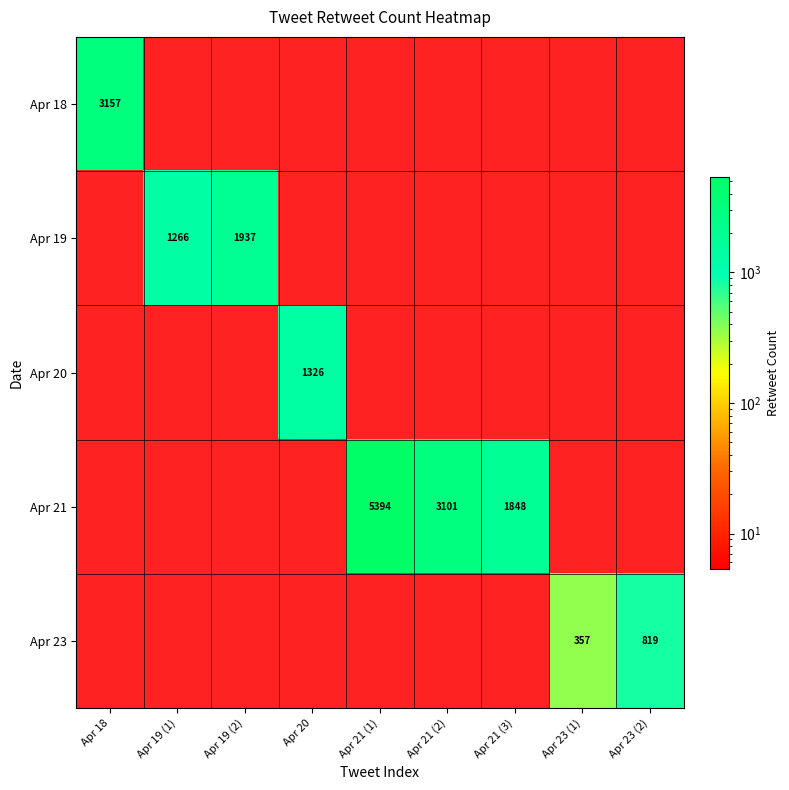

The Apr 21 series shows 1880 at Apr 21 (2). True or false?

False